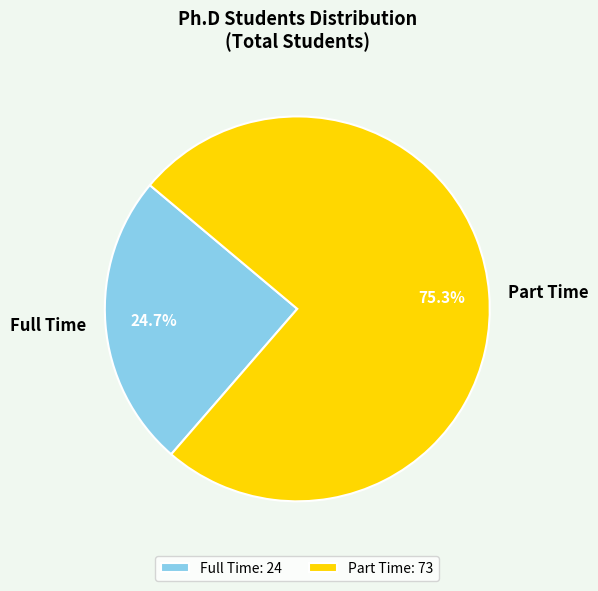

Is it true that Part Time is 75% of the pie?

True